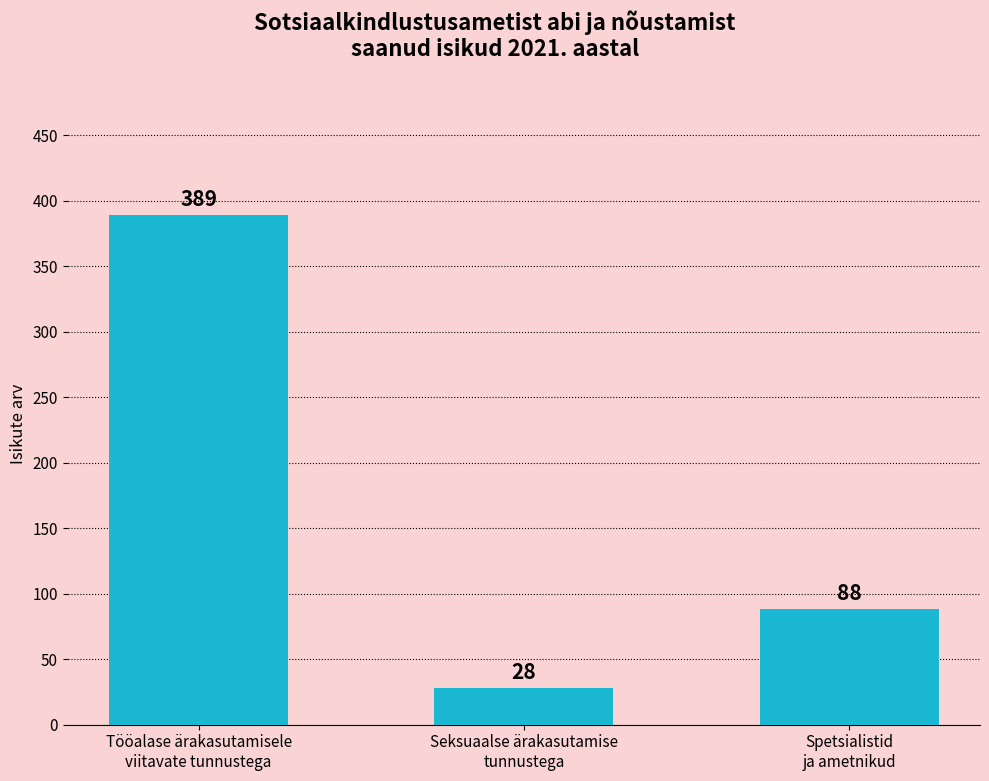

Reading left to right, list all the values displayed in this chart.

389	28	88